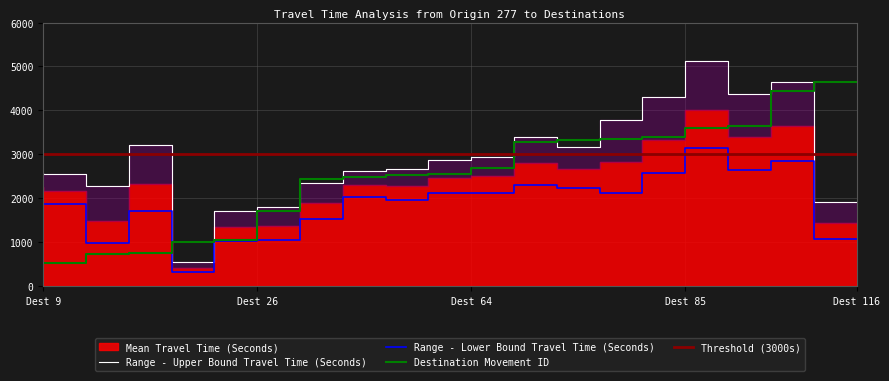

The value of Range - Lower Bound Travel Time (Seconds) at Dest 64 is 993. True or false?

False